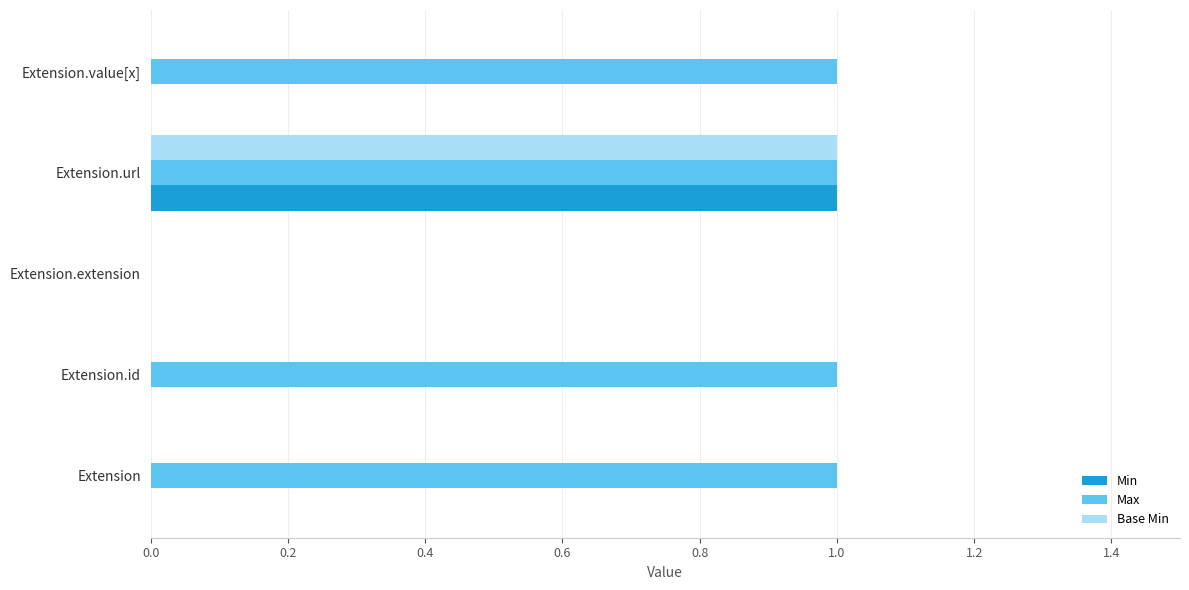

Count the Base Min values in the range 0 to 1.

5